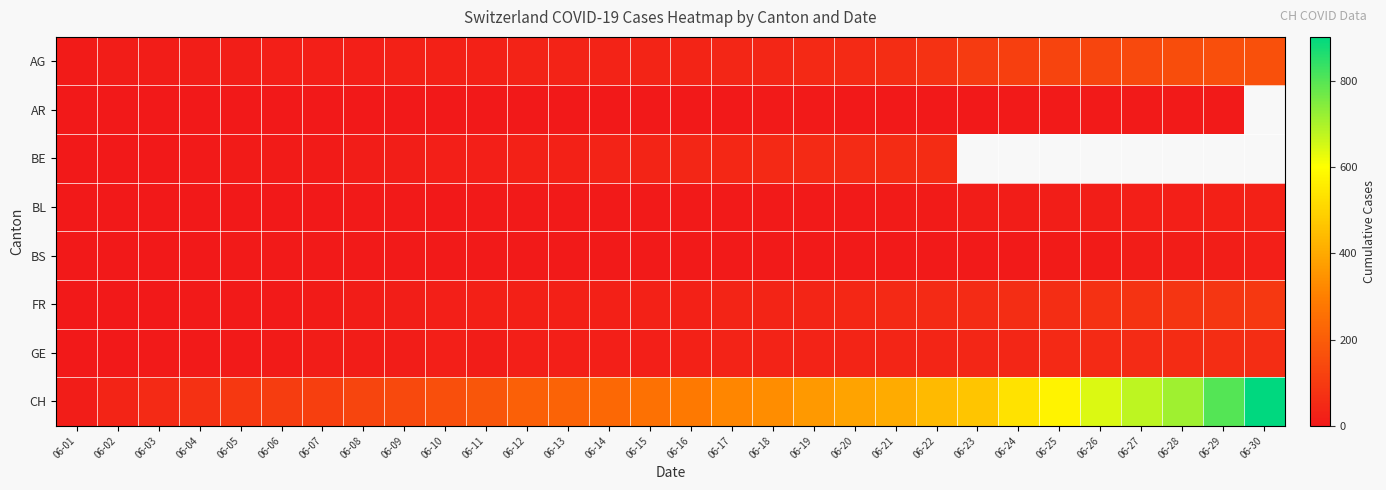

Which series has the largest range (max minus min)?

CH